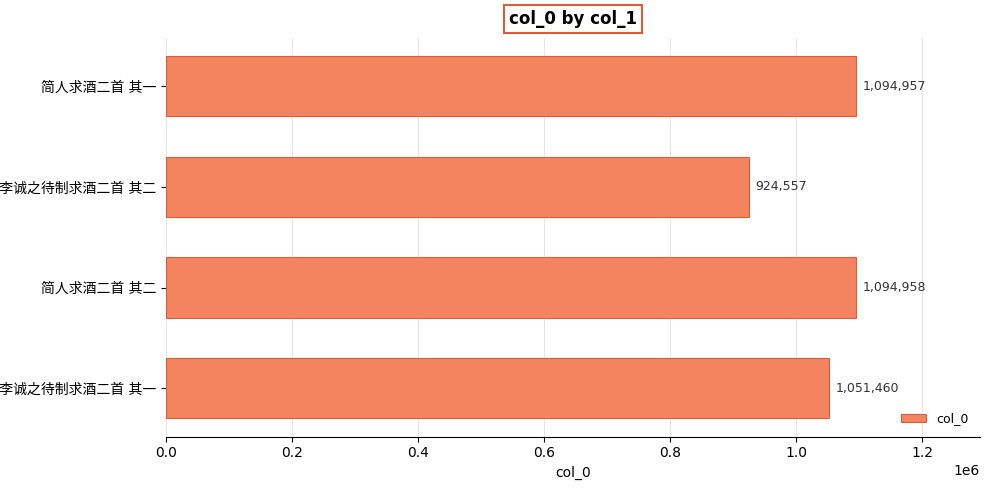

What is the value of the 1st bar from the top?

1094957